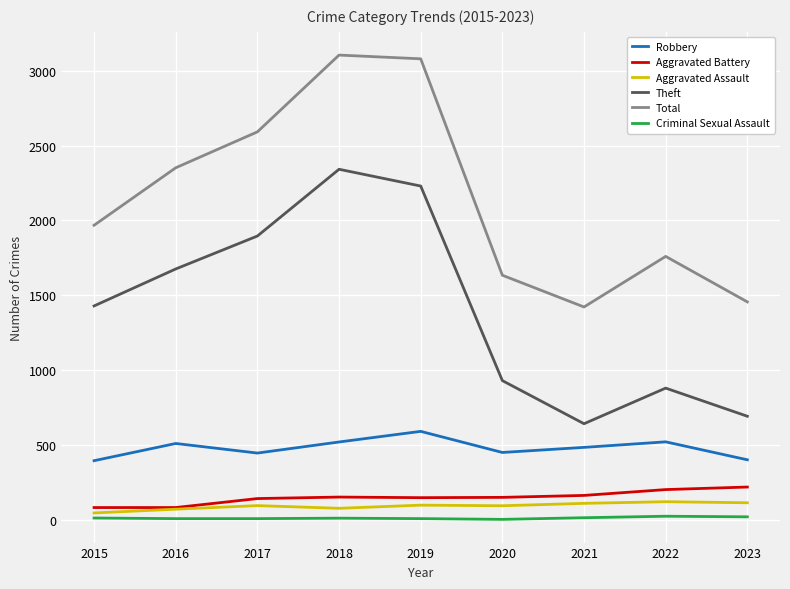

True or false: Aggravated Assault and Robbery intersect in this chart.

False